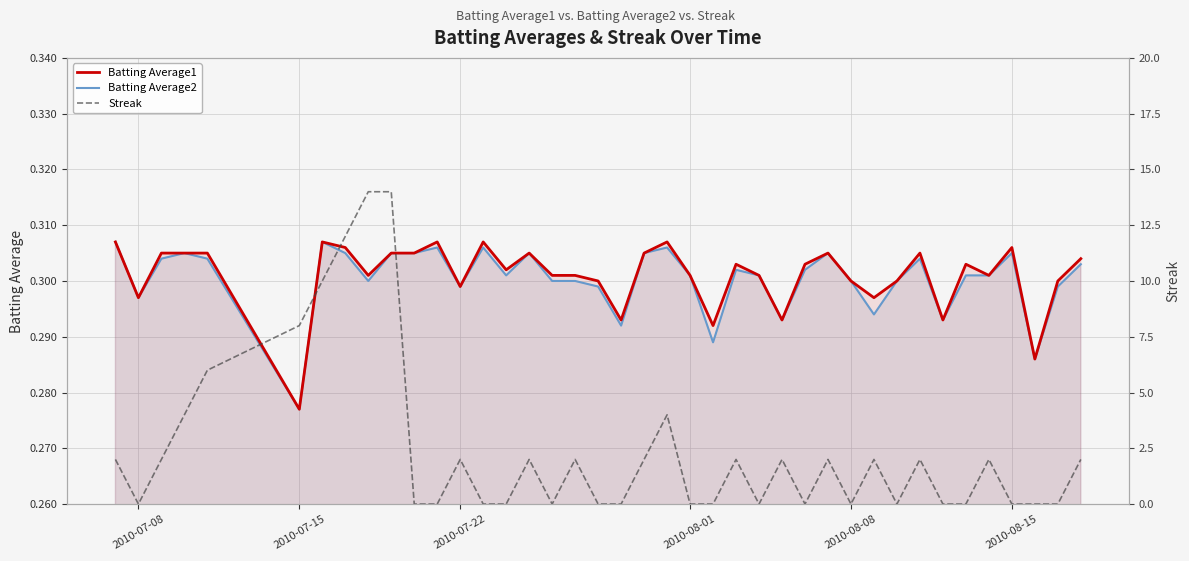

Where is Batting Average2 nearest to the value 0?

2010-07-15